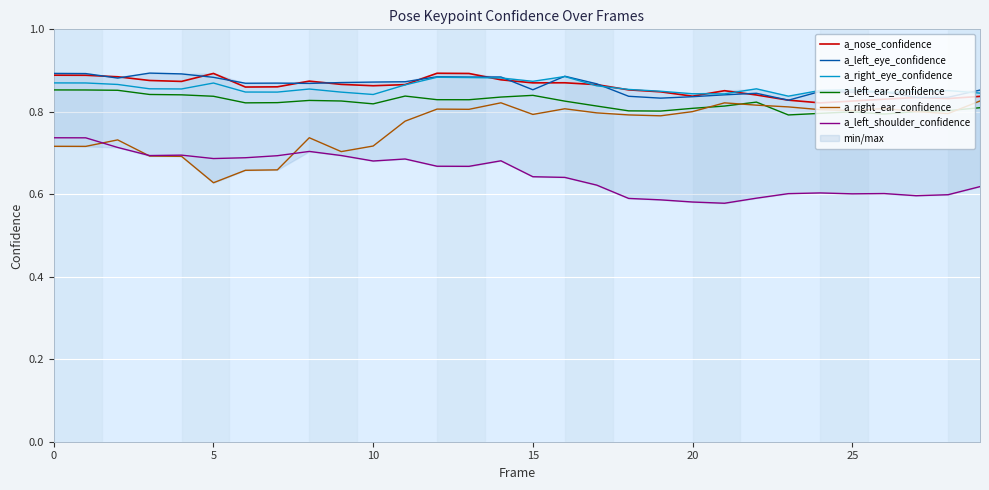

What is the sum of all a_right_eye_confidence values?

25.7